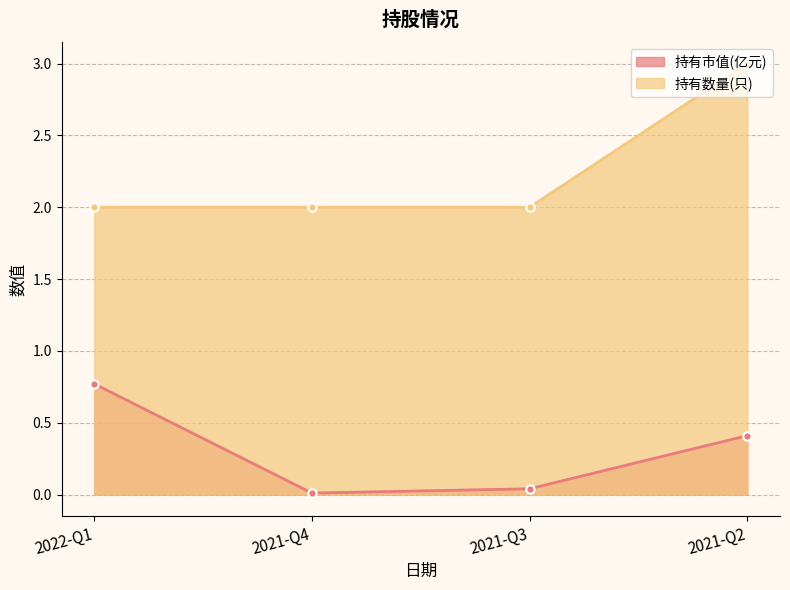

Where is the first local minimum for 持有市值(亿元)?

2021-Q4